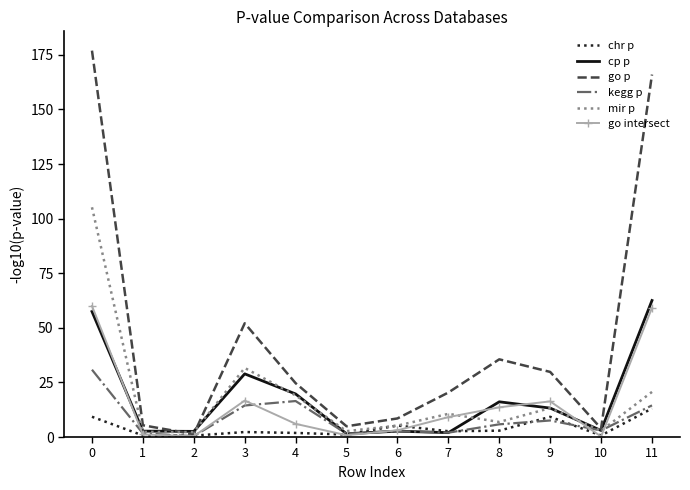

Which series has the largest total across all categories?

go p